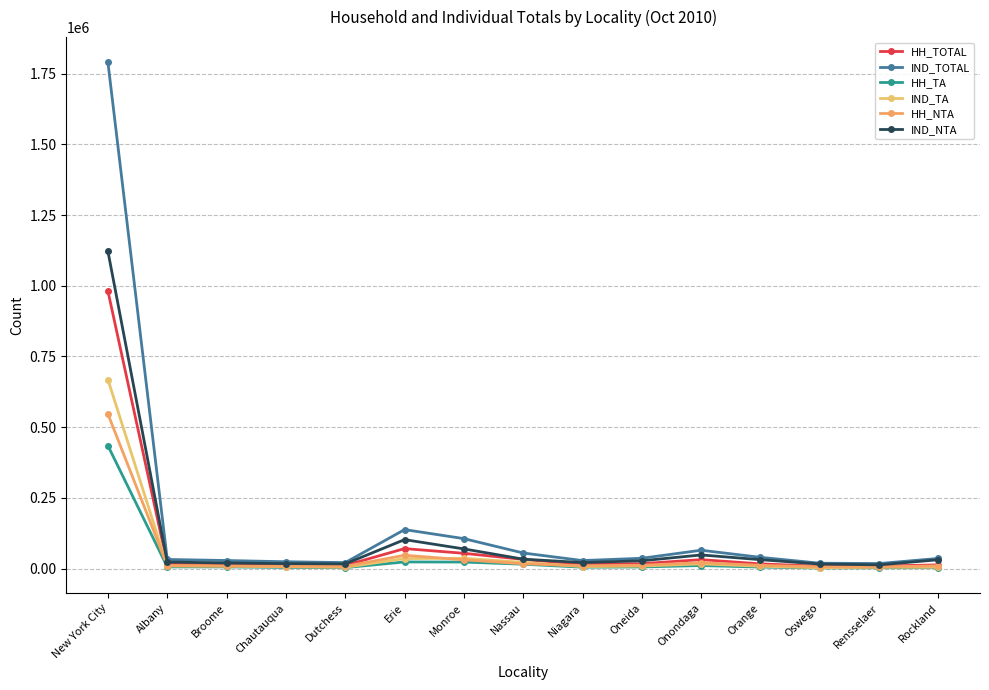

Between Oneida and Orange, which series saw the biggest shift?

IND_NTA